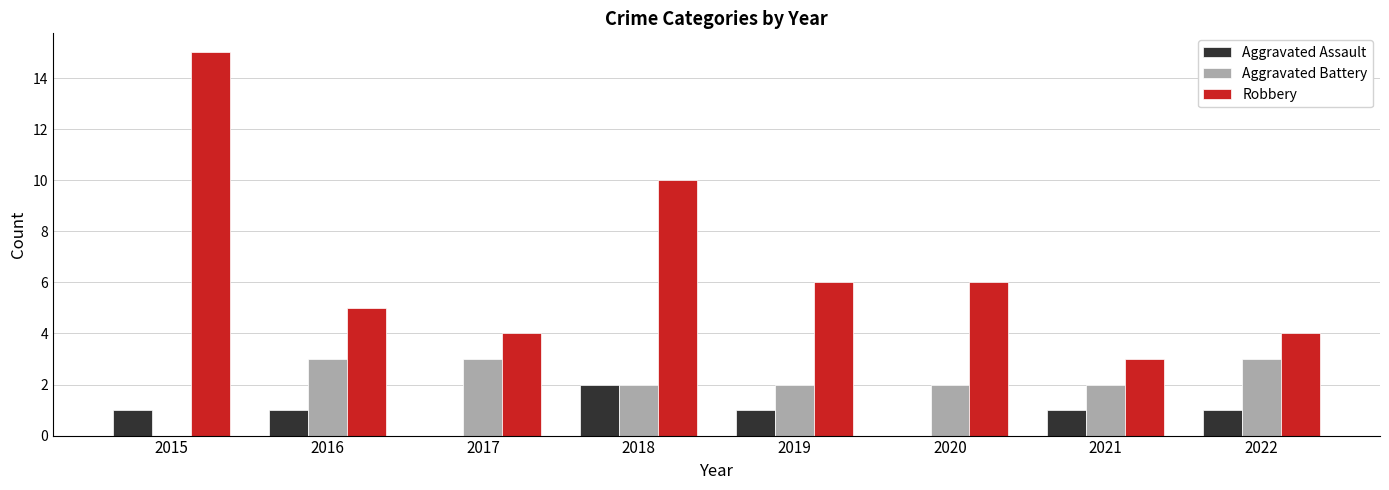

Between 2015 and 2016, which series saw the biggest shift?

Robbery